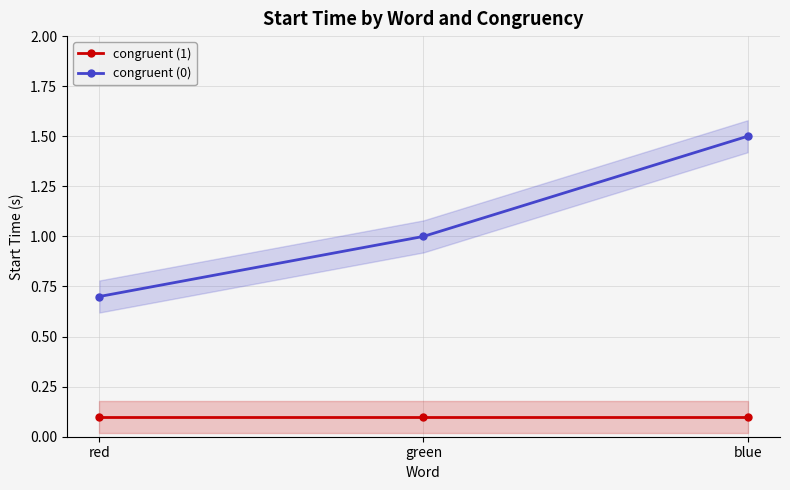

What is the maximum value shown in the chart?

1.5